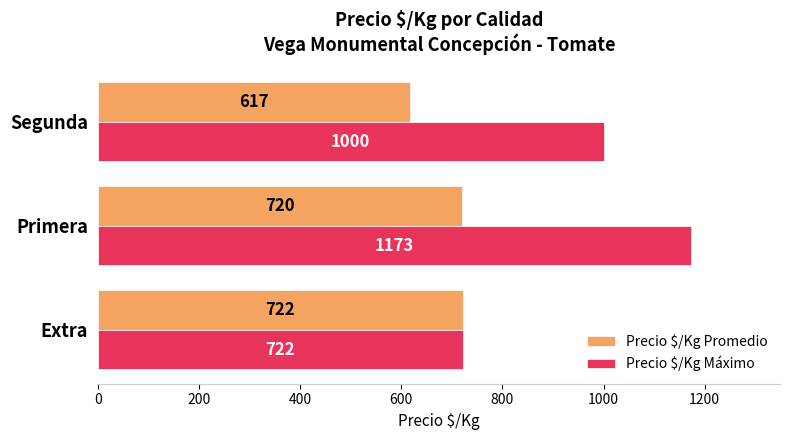

Which label corresponds to the largest value in the chart?

Primera